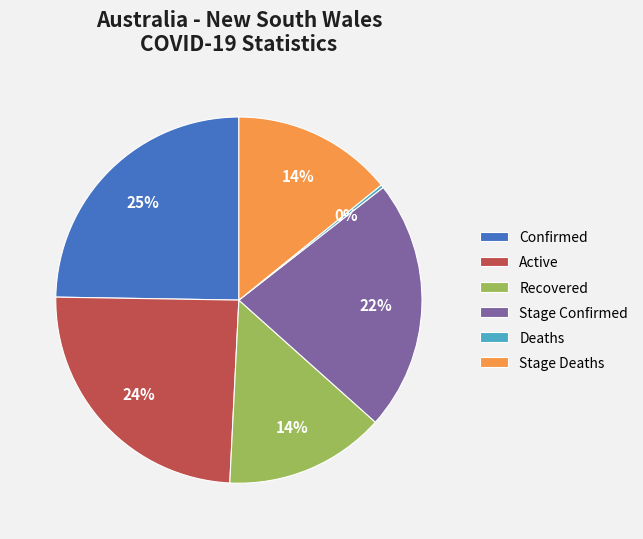

To the nearest percent, what is the average slice percentage?

17%